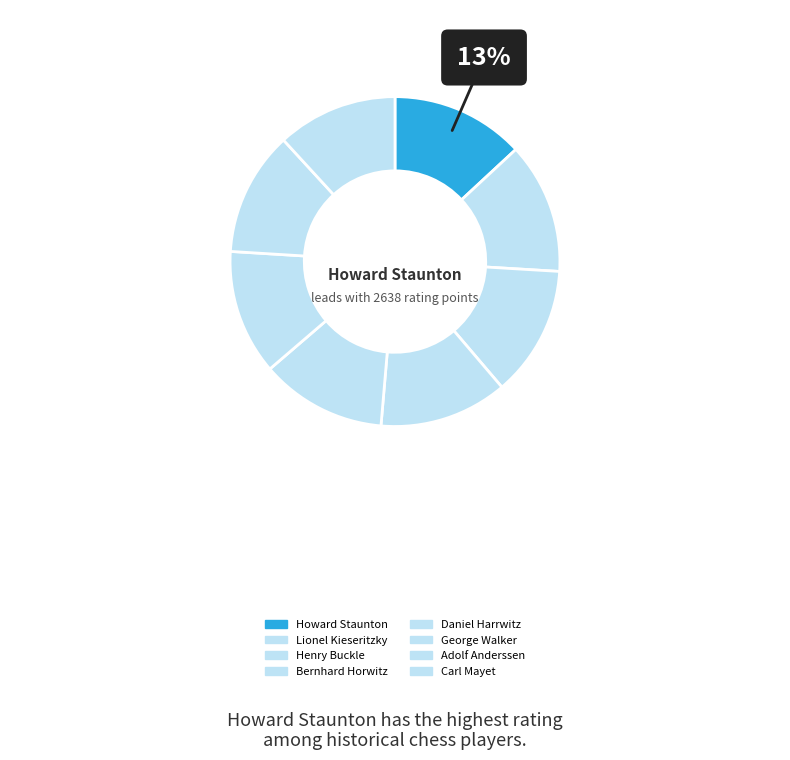

What percentage do Bernhard Horwitz and Howard Staunton together represent?

25.7%